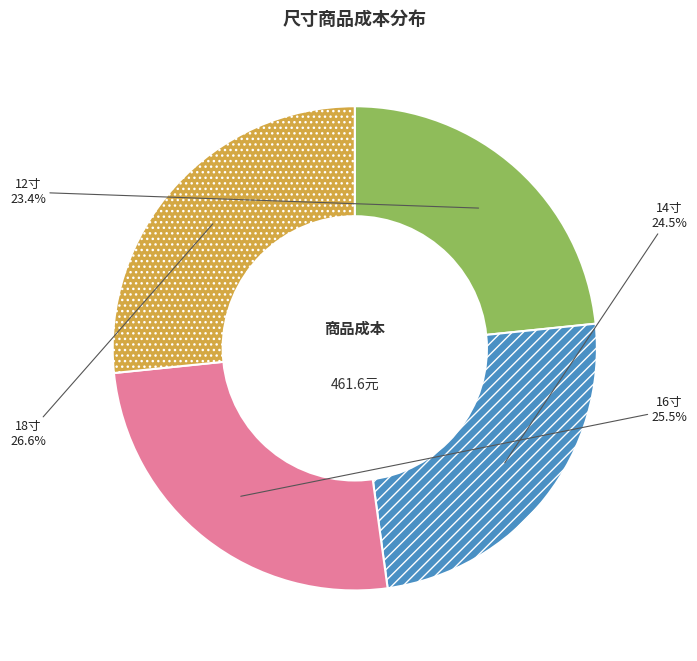

What percentage is NOT represented by 18寸?

73.4%